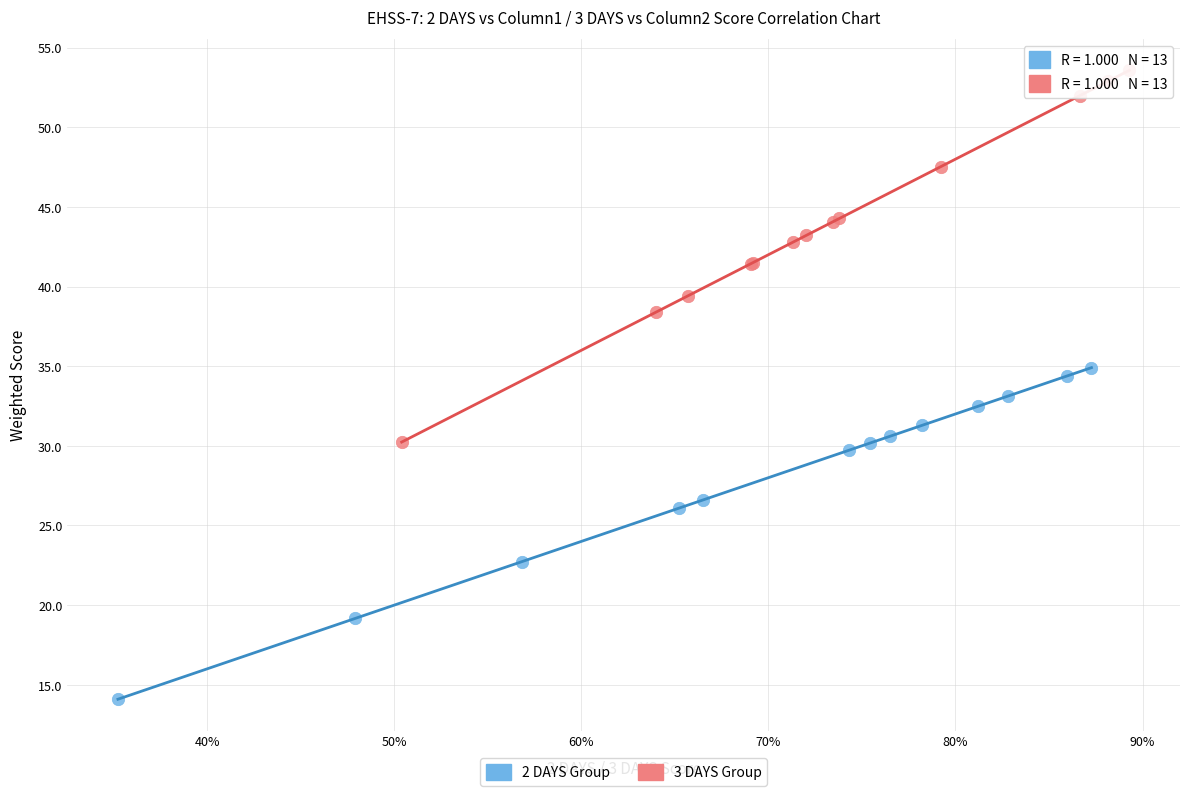

What are all the series names shown in the legend?

2 DAYS Group, 3 DAYS Group